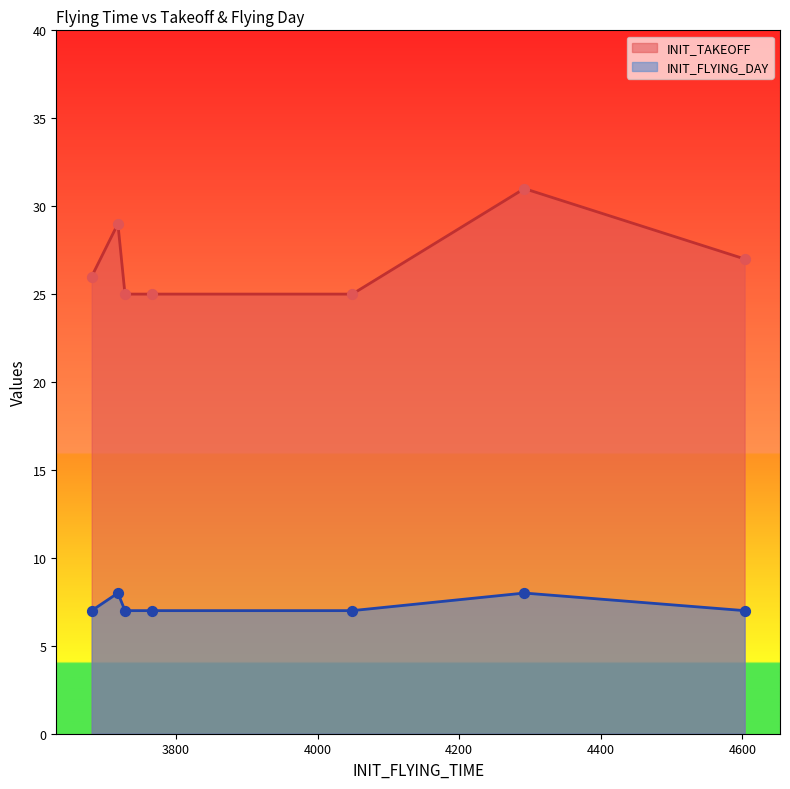

What is the total value across all series at 3681?

33